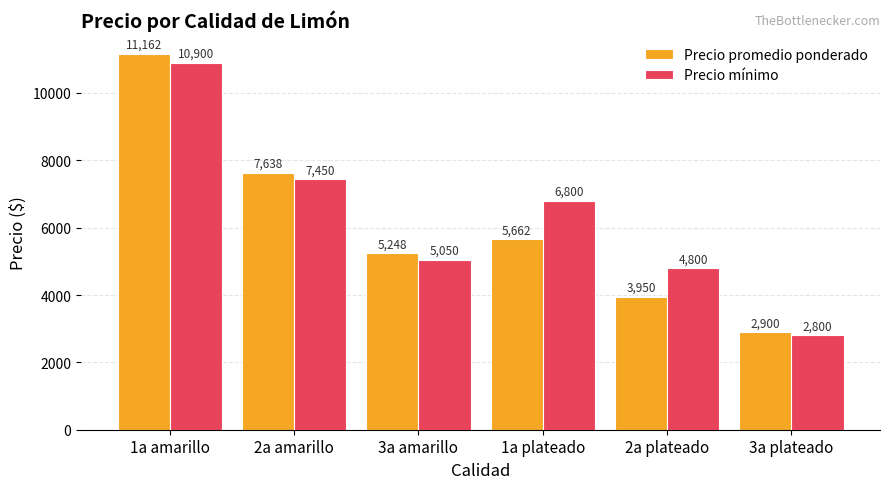

Are the bars horizontal?

No